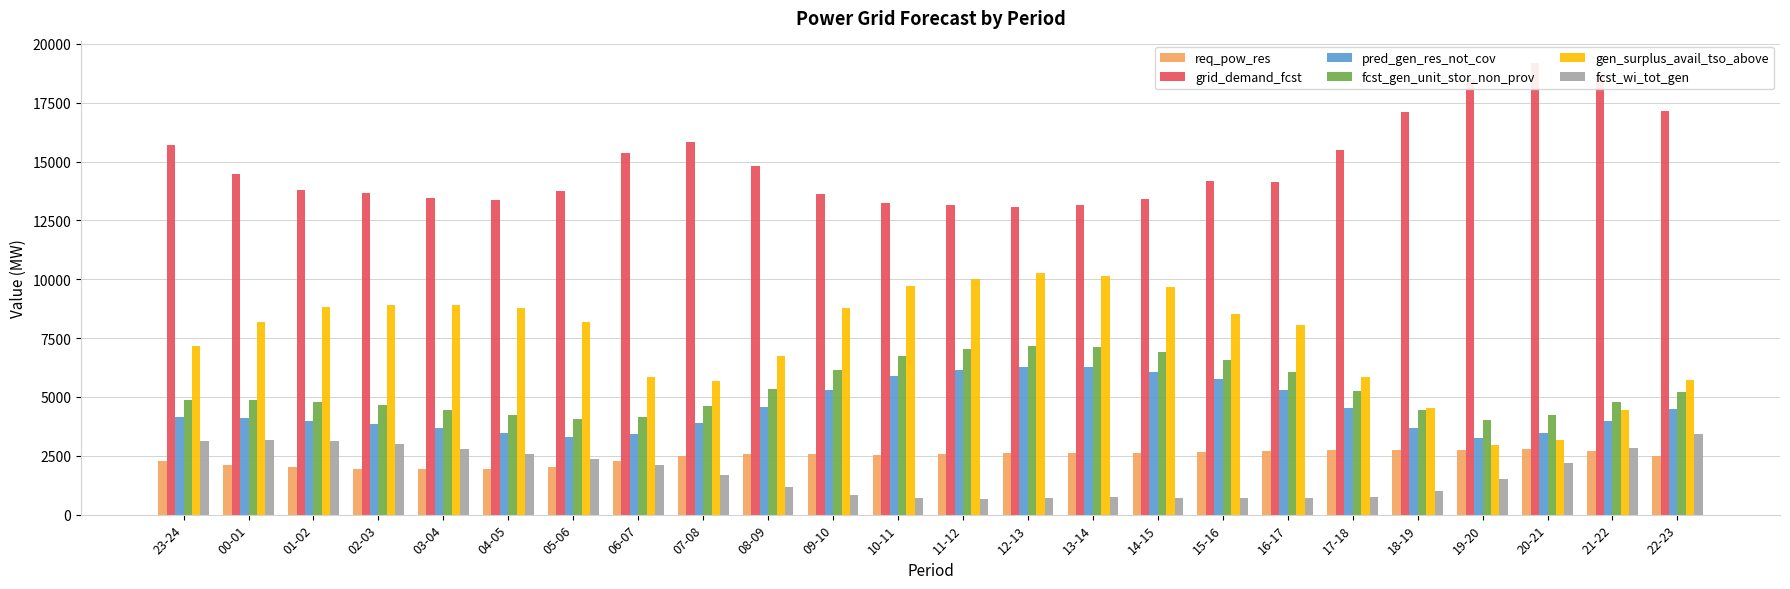

What position from the left is 18-19?

20